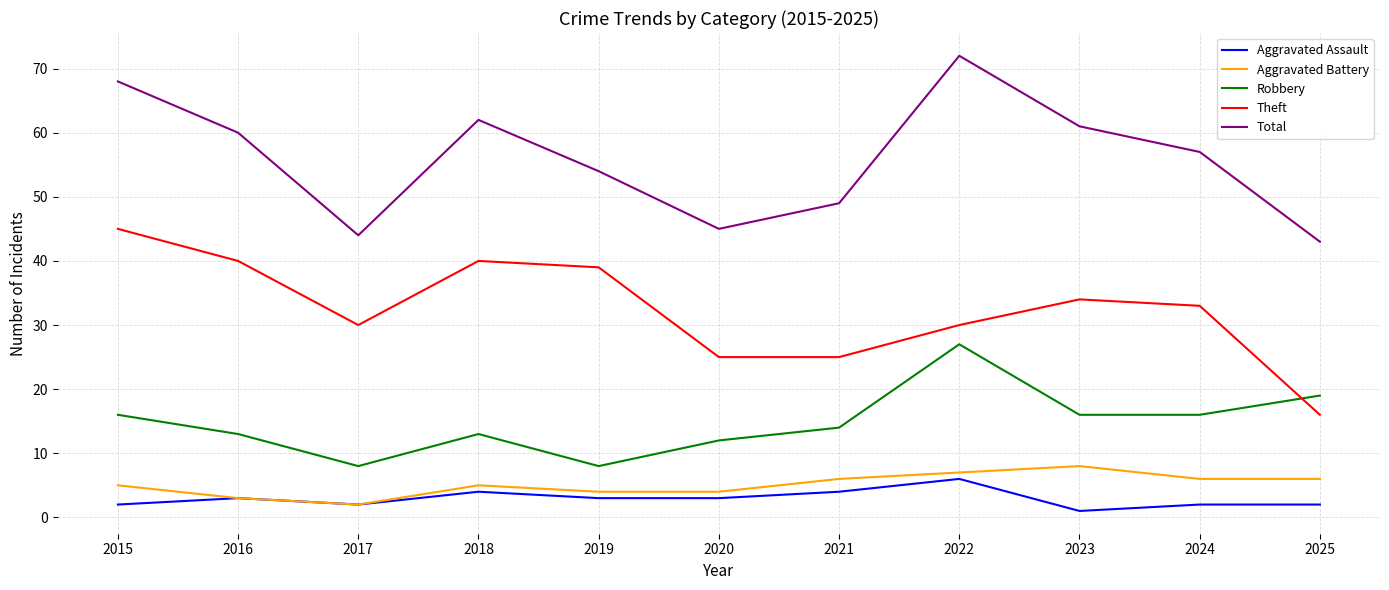

Reading left to right, what are all the values shown in this chart?

Aggravated Assault: 2015=2	2016=3	2017=2	2018=4	2019=3	2020=3	2021=4	2022=6	2023=1	2024=2	2025=2
Aggravated Battery: 2015=5	2016=3	2017=2	2018=5	2019=4	2020=4	2021=6	2022=7	2023=8	2024=6	2025=6
Robbery: 2015=16	2016=13	2017=8	2018=13	2019=8	2020=12	2021=14	2022=27	2023=16	2024=16	2025=19
Theft: 2015=45	2016=40	2017=30	2018=40	2019=39	2020=25	2021=25	2022=30	2023=34	2024=33	2025=16
Total: 2015=68	2016=60	2017=44	2018=62	2019=54	2020=45	2021=49	2022=72	2023=61	2024=57	2025=43